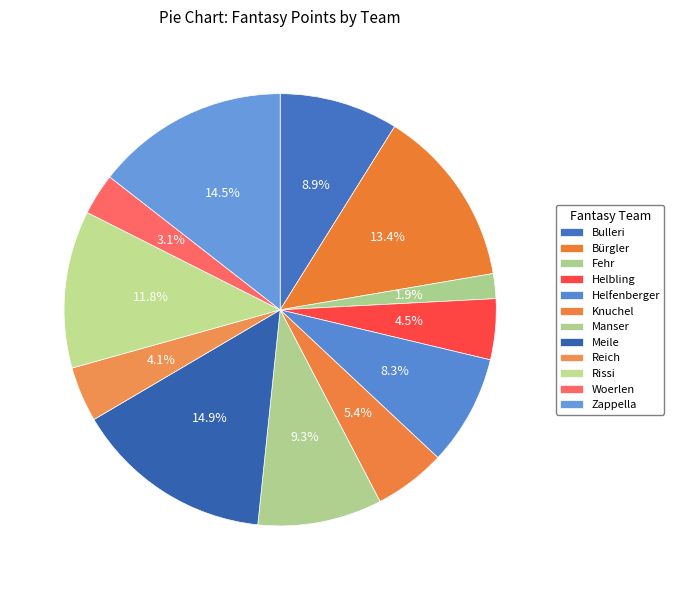

What portion of the pie excludes Bulleri?

91.1%